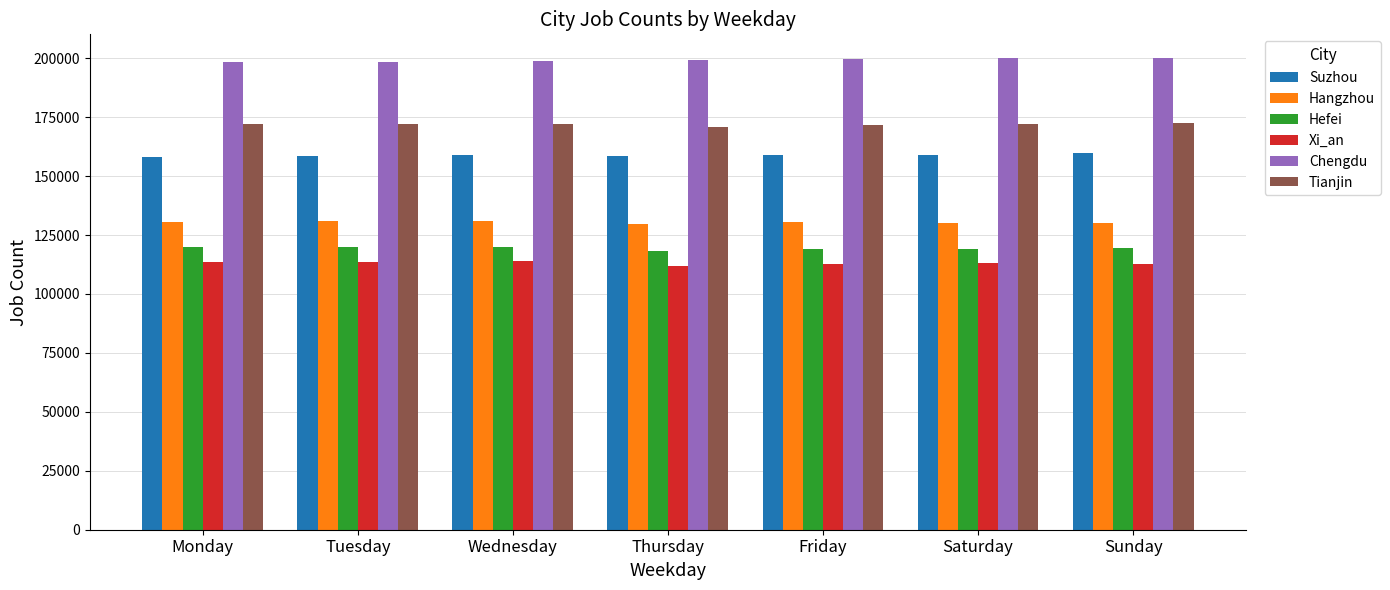

What is the sum of the Hangzhou values at Friday and Saturday?

260415.0